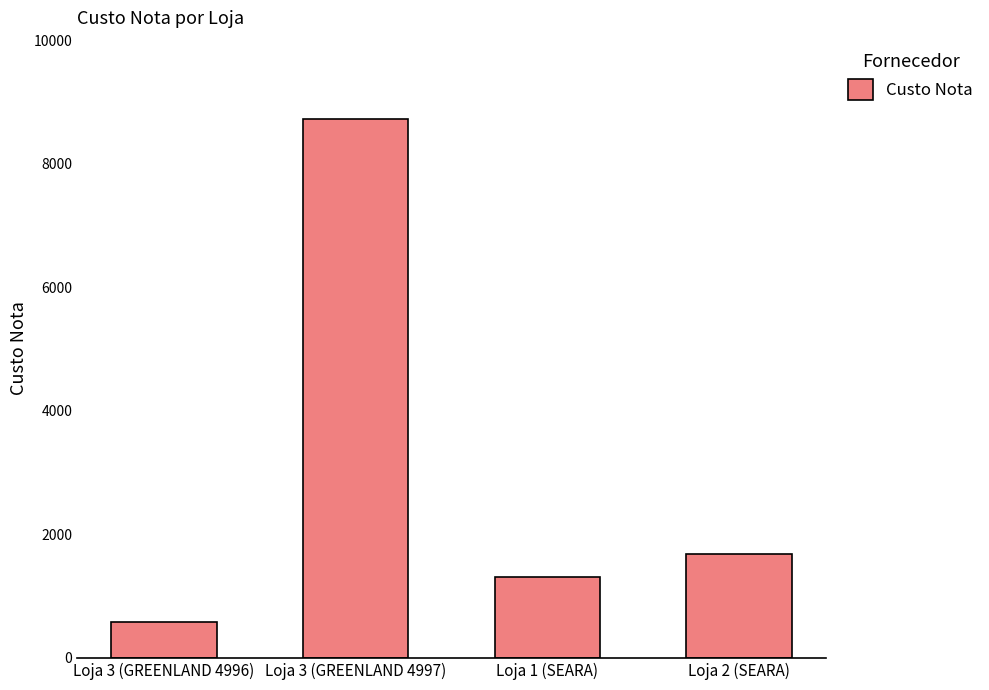

What is the ratio of the value at Loja 3 (GREENLAND 4997) to the value at Loja 3 (GREENLAND 4996)?

15.2